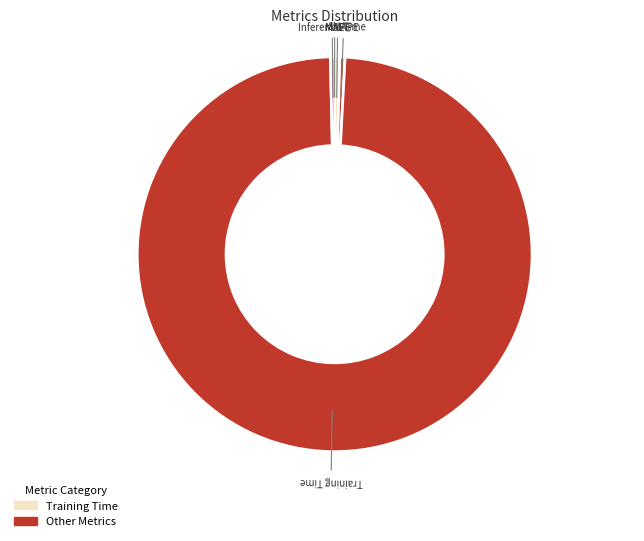

Count the number of slices in the pie.

5